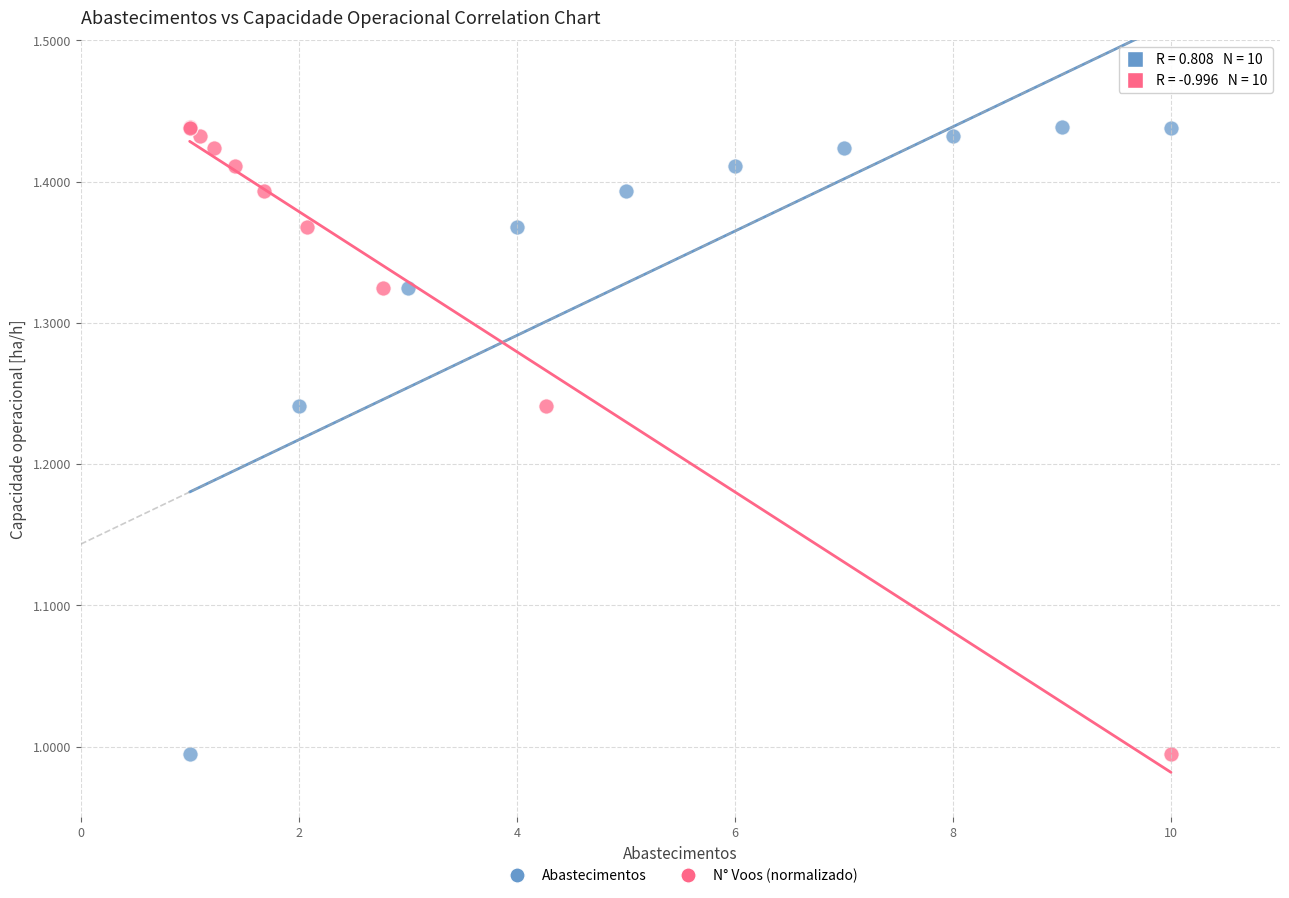

What are all the series names shown in the legend?

Abastecimentos, N° Voos (normalizado)